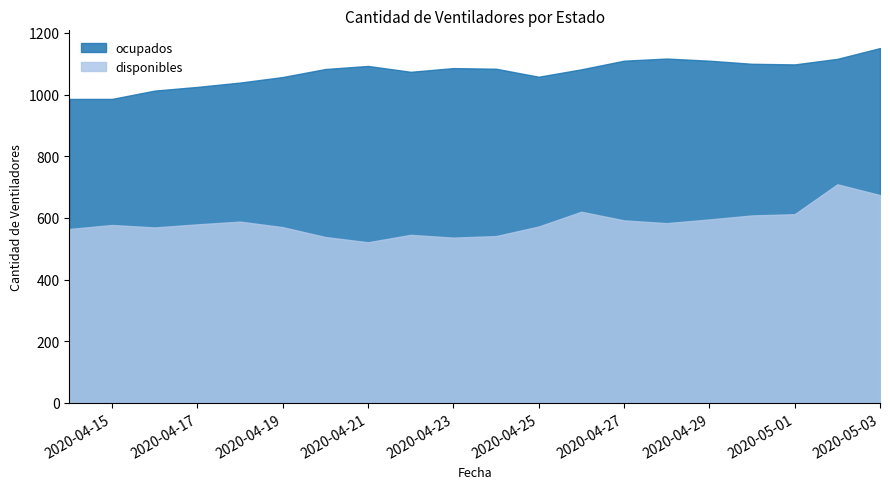

True or false: disponibles and ocupados cross at least once.

False